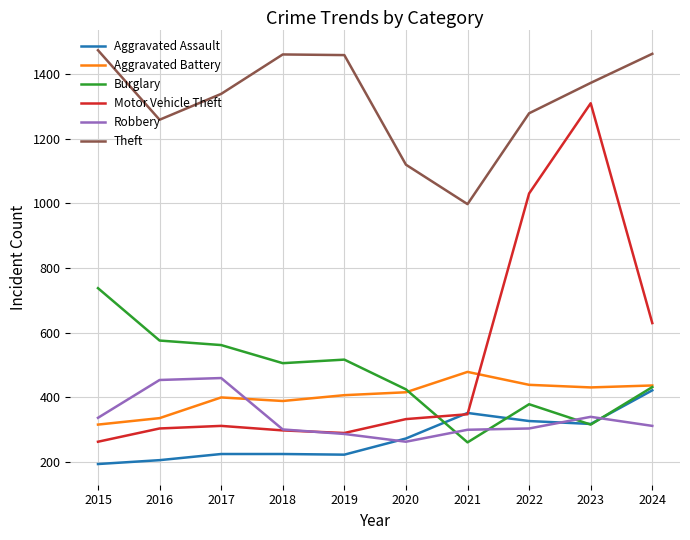

Does the chart have visible grid lines?

Yes